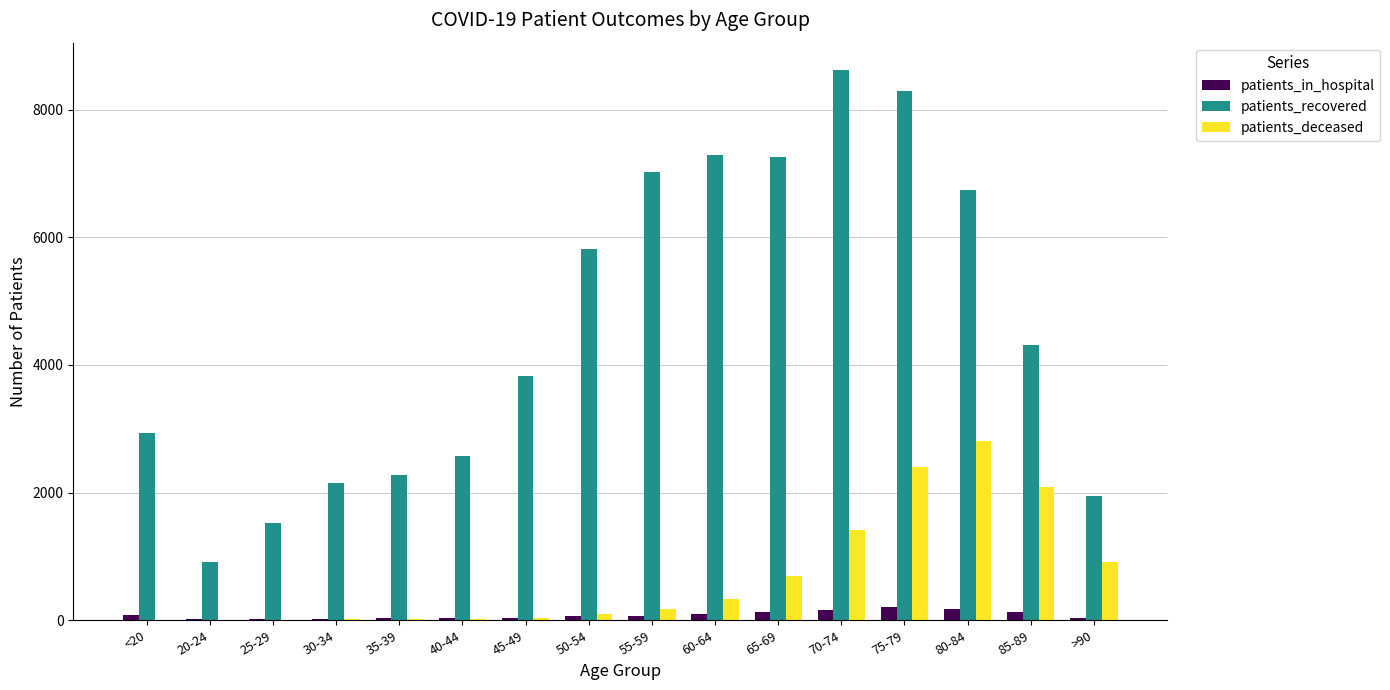

The value of patients_deceased at 85-89 is 918. True or false?

False